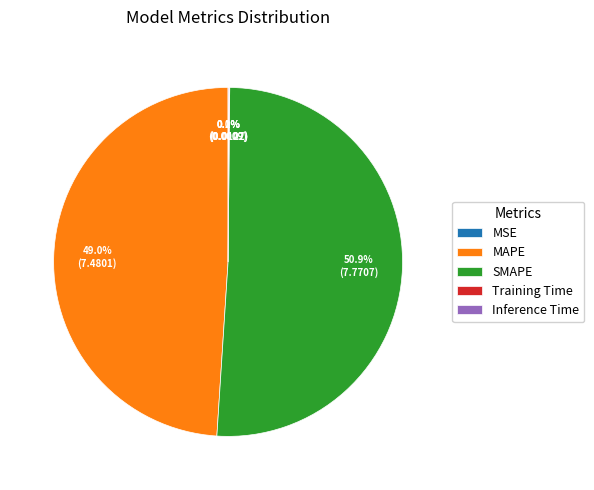

What portion of the pie excludes MAPE?

51.0%